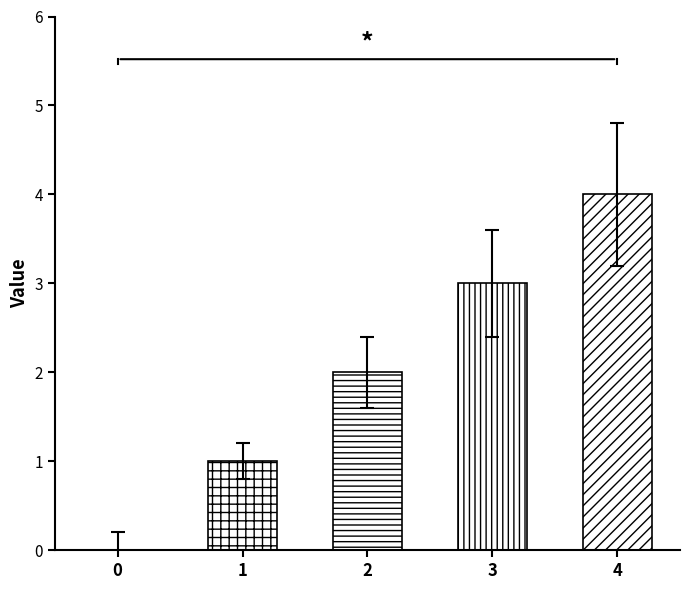

How many bars are there in total?

5